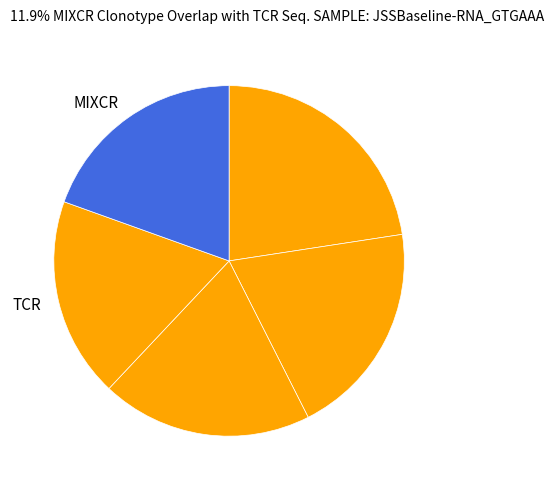

How many slices are in this pie chart?

5